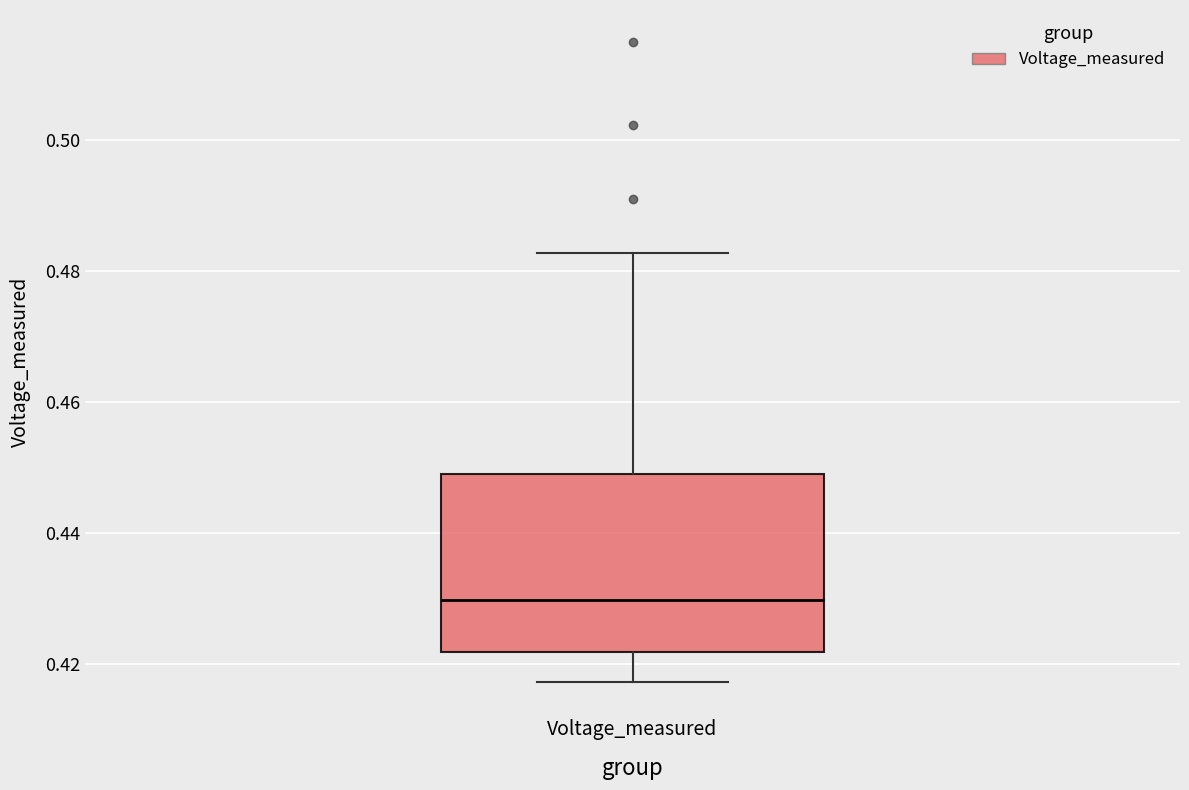

Transcribe this box plot: give where the median line is, the range the box spans, and where the two whiskers end, as read against the y-axis. The values are not printed on the chart, so give them approximately, as read against the axis.

median 0.430, box 0.422 to 0.450, whiskers 0.418 to 0.482